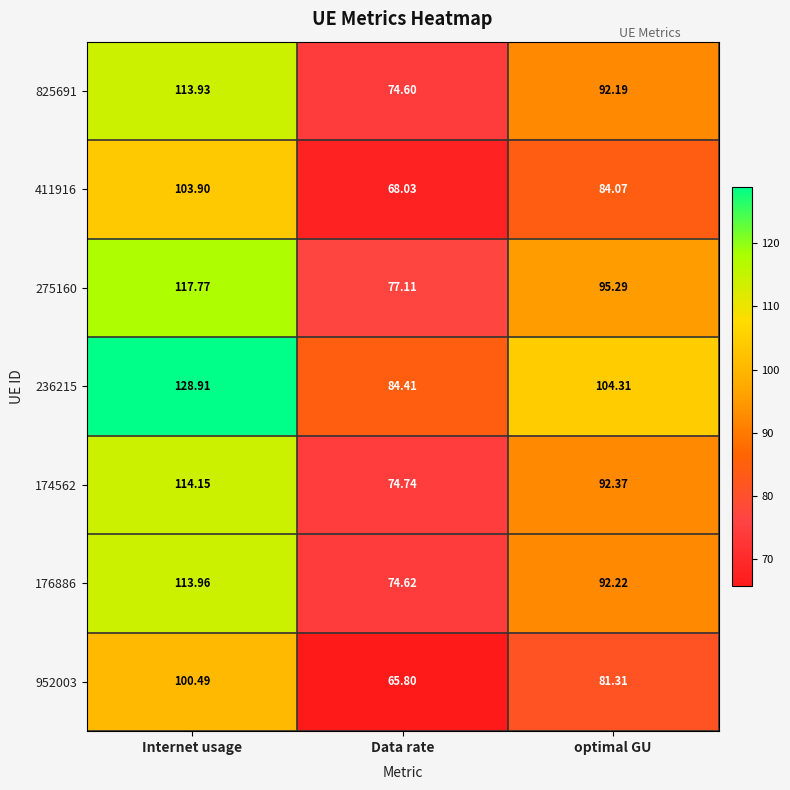

Rank the series at Data rate from lowest to highest value.

952003, 411916, 825691, 176886, 174562, 275160, 236215